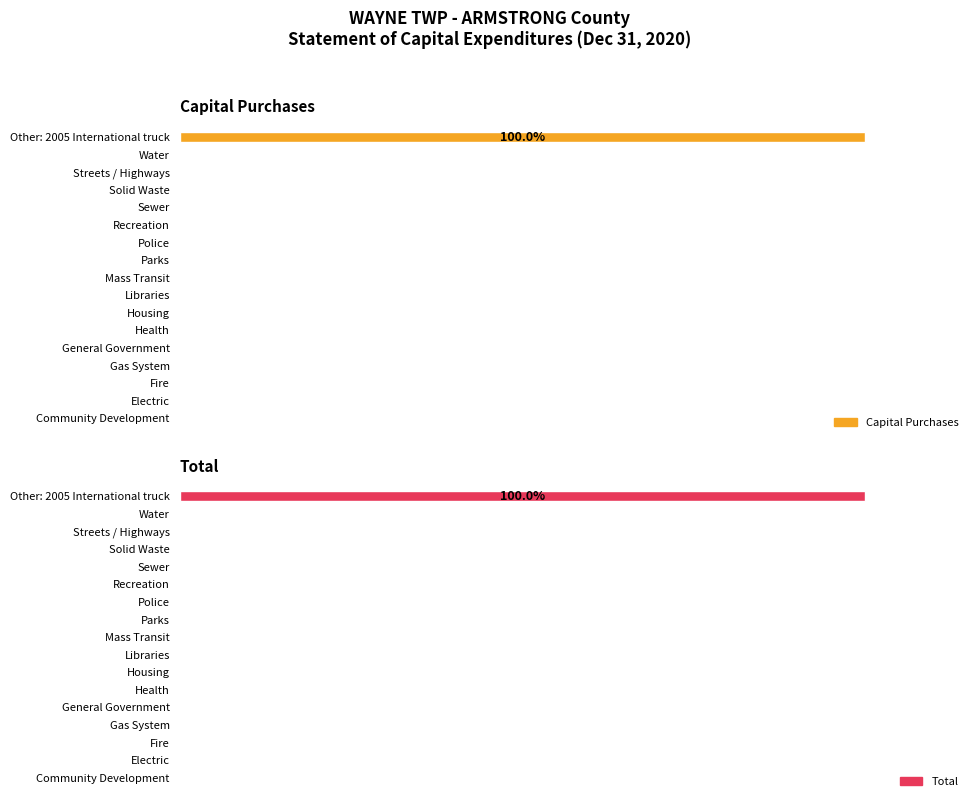

How many bars are there in total?

34